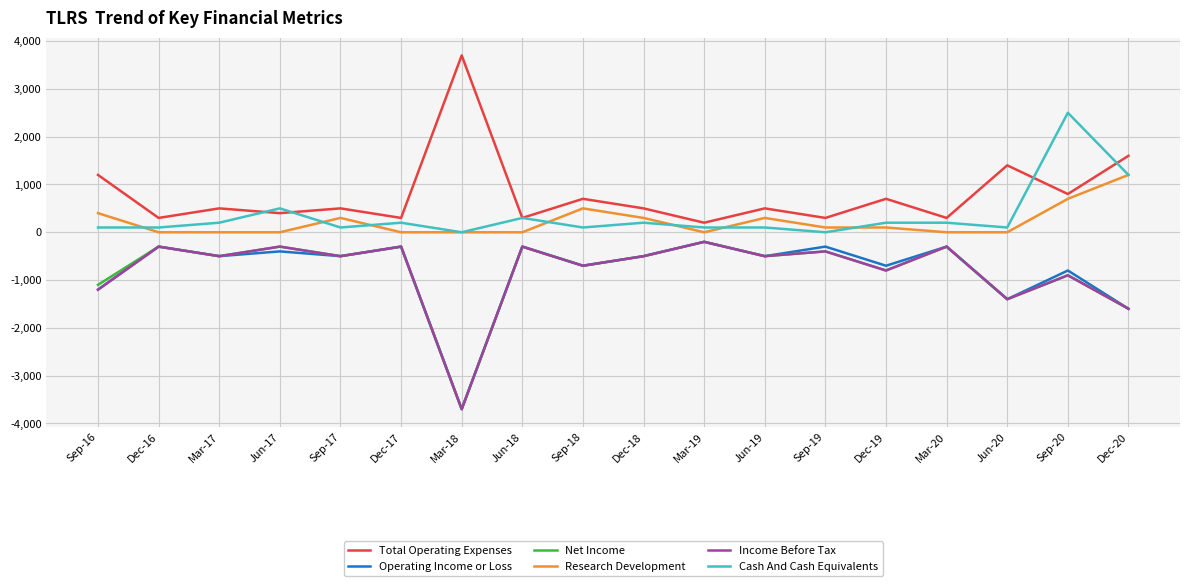

What is the average value of the Research Development series?

217